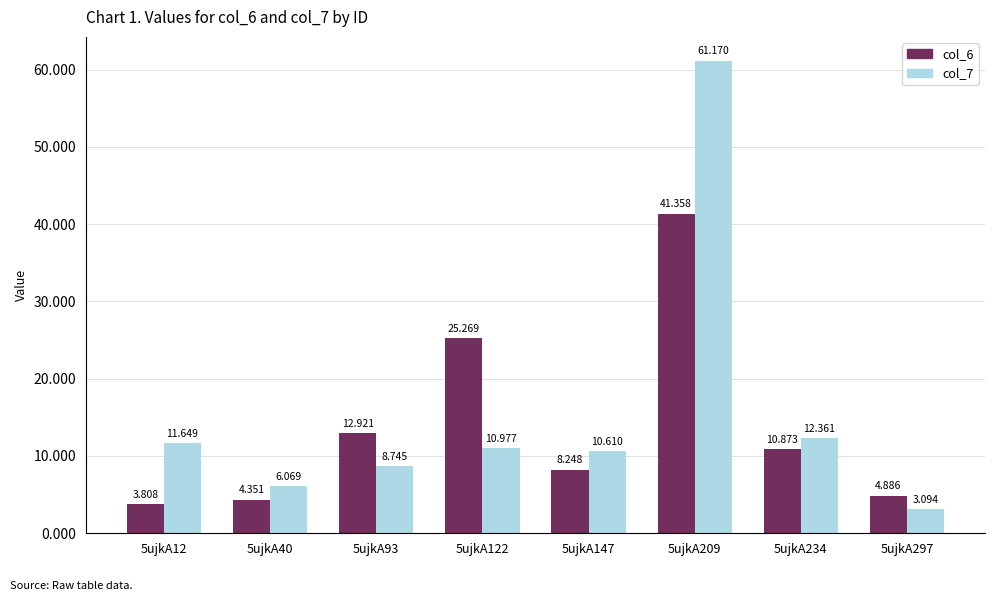

Is the value of col_7 at 5ujkA209 greater than the value of col_6 at 5ujkA12?

Yes